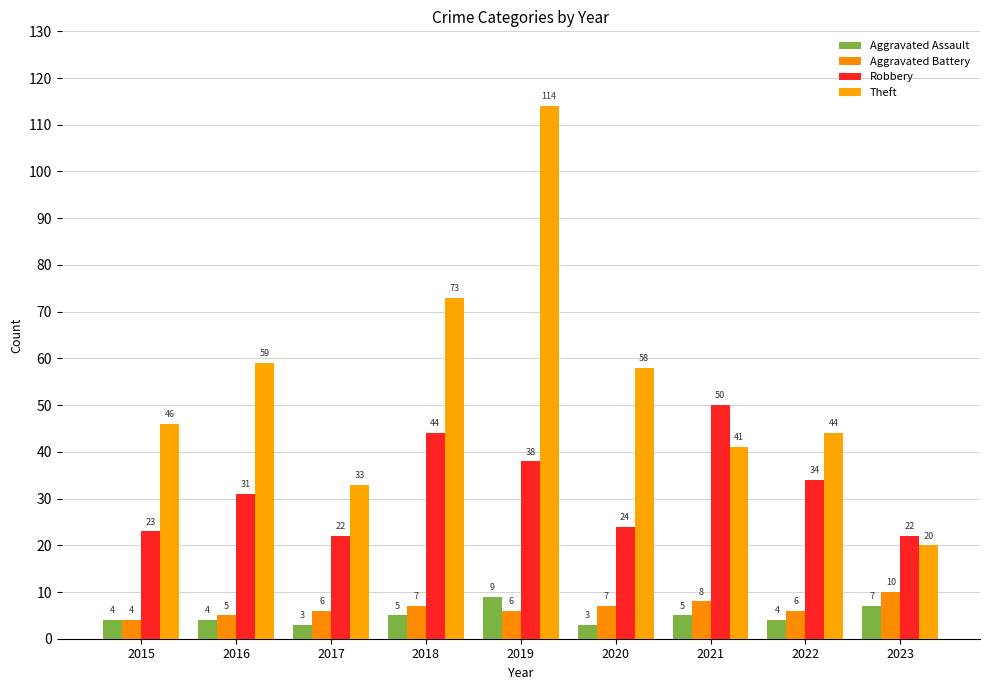

Reading left to right, extract all data points from this chart.

Aggravated Assault: 2015=4	2016=4	2017=3	2018=5	2019=9	2020=3	2021=5	2022=4	2023=7
Aggravated Battery: 2015=4	2016=5	2017=6	2018=7	2019=6	2020=7	2021=8	2022=6	2023=10
Robbery: 2015=23	2016=31	2017=22	2018=44	2019=38	2020=24	2021=50	2022=34	2023=22
Theft: 2015=46	2016=59	2017=33	2018=73	2019=114	2020=58	2021=41	2022=44	2023=20